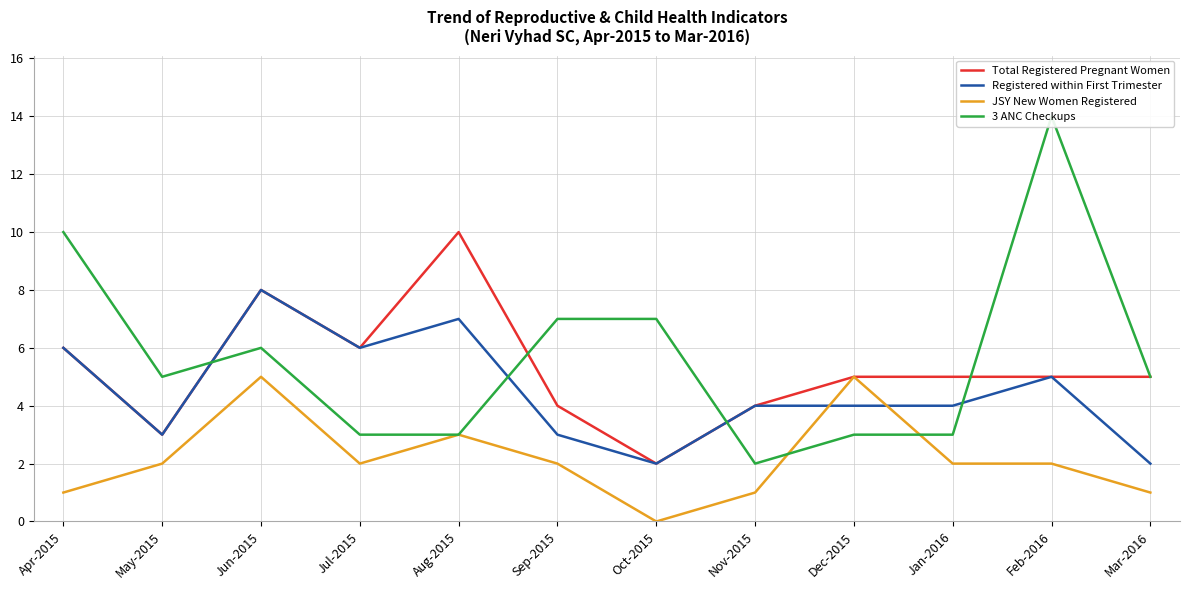

Reading left to right, what are all the values shown in this chart?

Total Registered Pregnant Women: Apr-2015=6	May-2015=3	Jun-2015=8	Jul-2015=6	Aug-2015=10	Sep-2015=4	Oct-2015=2	Nov-2015=4	Dec-2015=5	Jan-2016=5	Feb-2016=5	Mar-2016=5
Registered within First Trimester: Apr-2015=6	May-2015=3	Jun-2015=8	Jul-2015=6	Aug-2015=7	Sep-2015=3	Oct-2015=2	Nov-2015=4	Dec-2015=4	Jan-2016=4	Feb-2016=5	Mar-2016=2
JSY New Women Registered: Apr-2015=1	May-2015=2	Jun-2015=5	Jul-2015=2	Aug-2015=3	Sep-2015=2	Oct-2015=0	Nov-2015=1	Dec-2015=5	Jan-2016=2	Feb-2016=2	Mar-2016=1
3 ANC Checkups: Apr-2015=10	May-2015=5	Jun-2015=6	Jul-2015=3	Aug-2015=3	Sep-2015=7	Oct-2015=7	Nov-2015=2	Dec-2015=3	Jan-2016=3	Feb-2016=14	Mar-2016=5